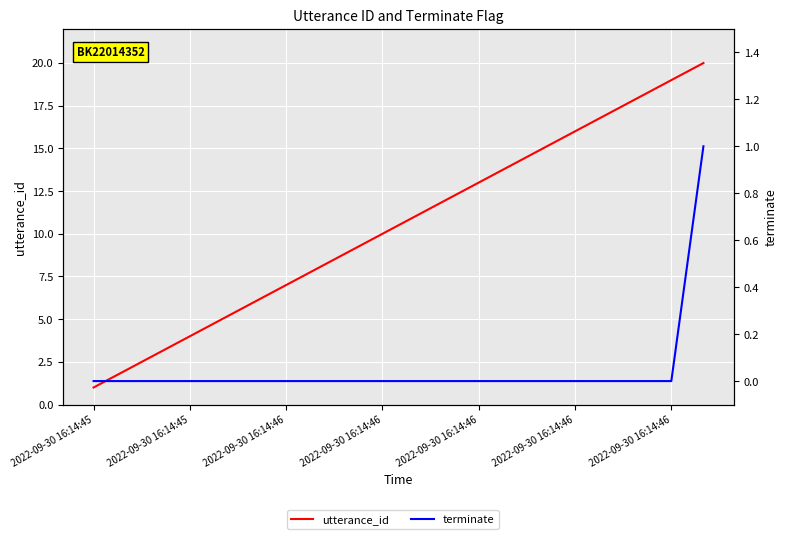

At which category does the chart reach its peak across all series?

19